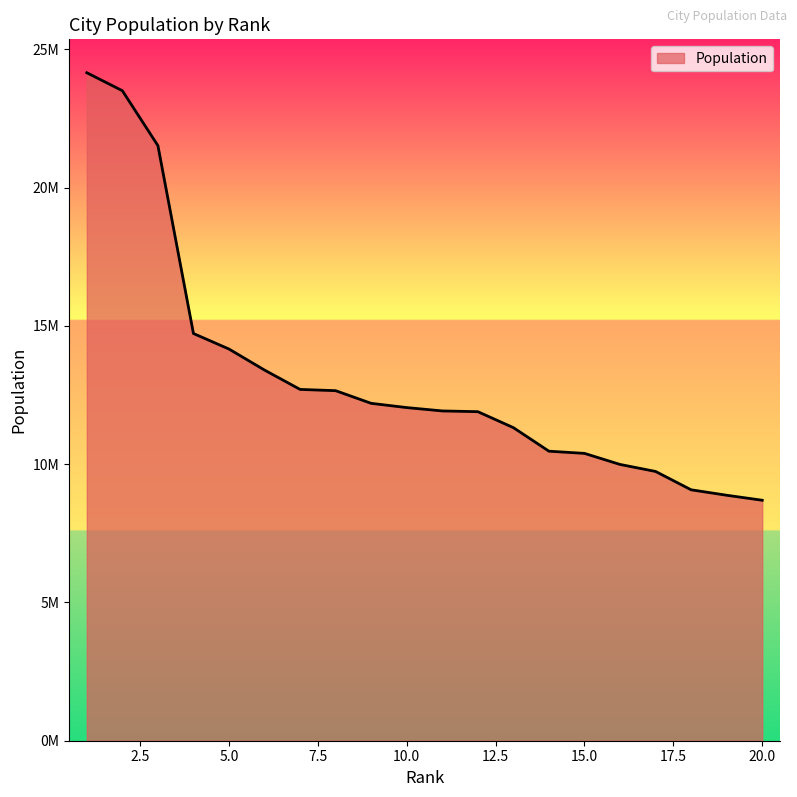

Is this an area chart (filled region under the line)?

Yes